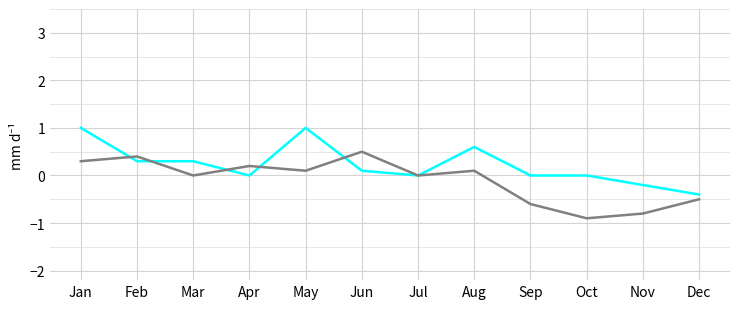

What is the smallest value displayed?

-0.9